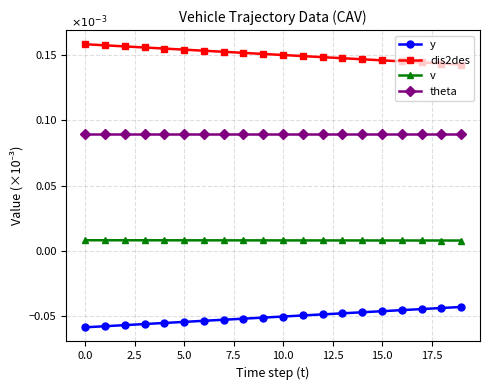

At how many categories does at least one series exceed 0?

20